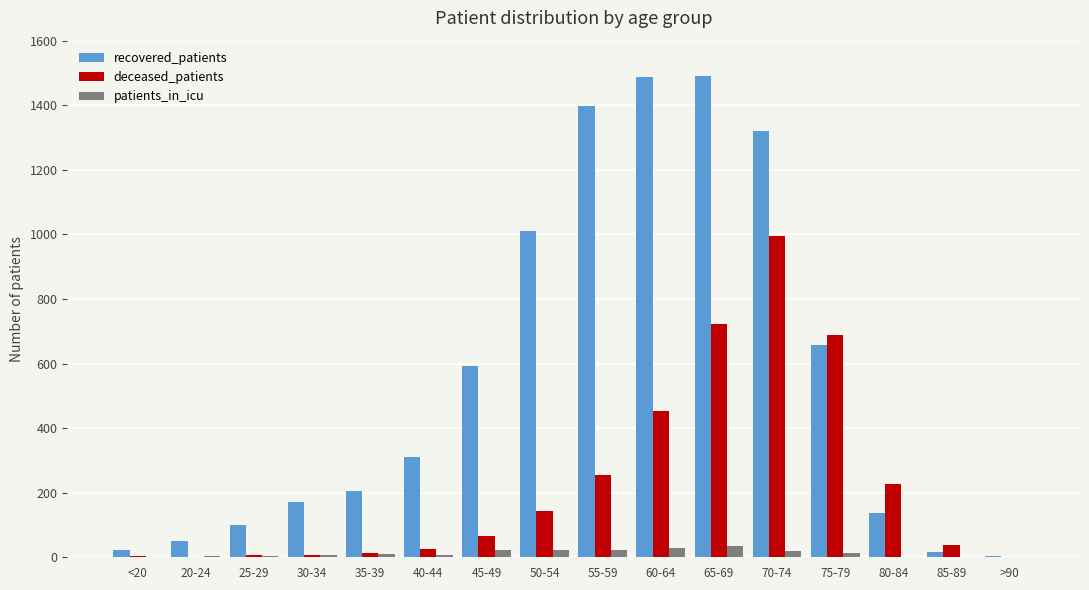

Between 25-29 and 75-79, which series saw the biggest shift?

deceased_patients